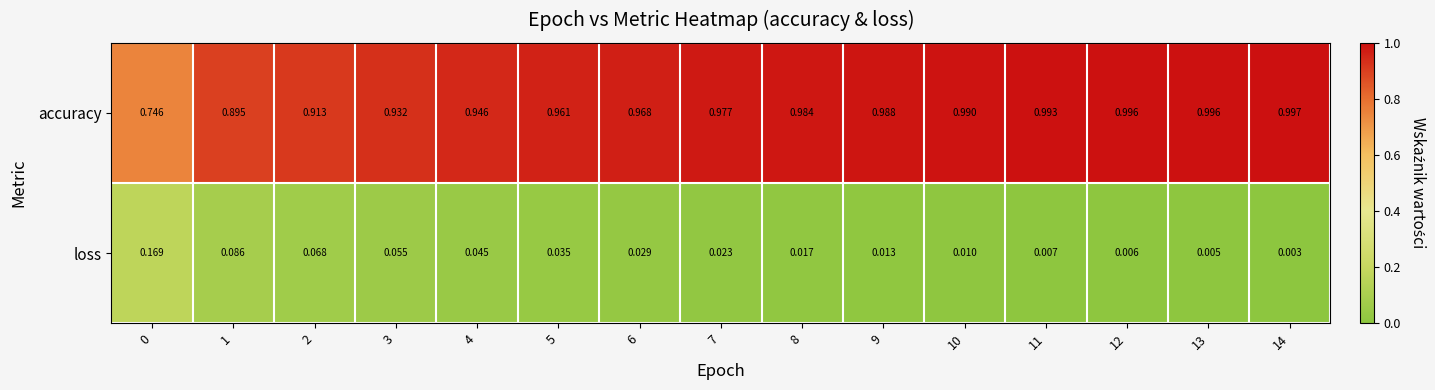

Which series changed the most between 5 and 11?

accuracy